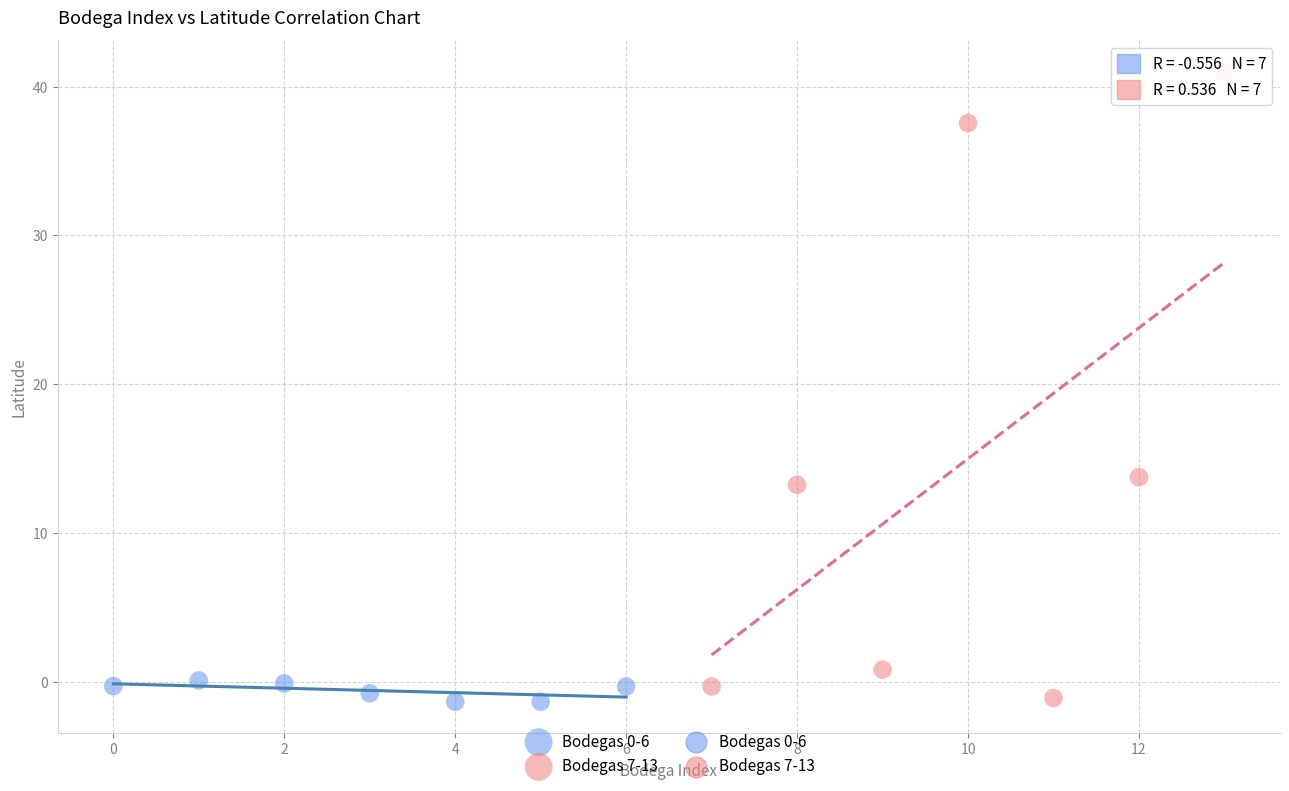

Which series has the largest Y range (max minus min)?

Bodegas 7-13